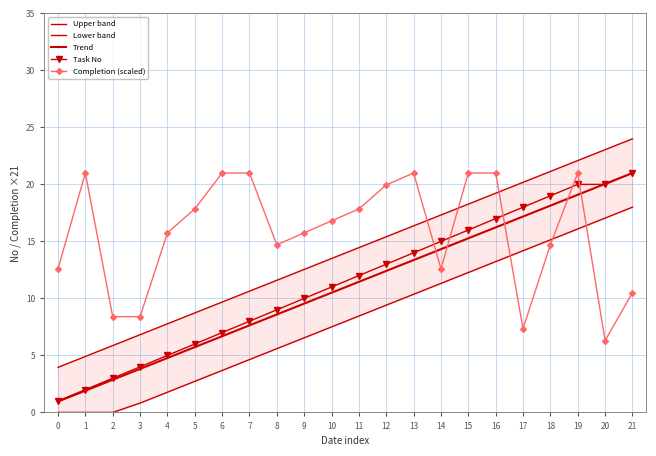

What is the value of the Upper band point at the 14th from the left?

16.4